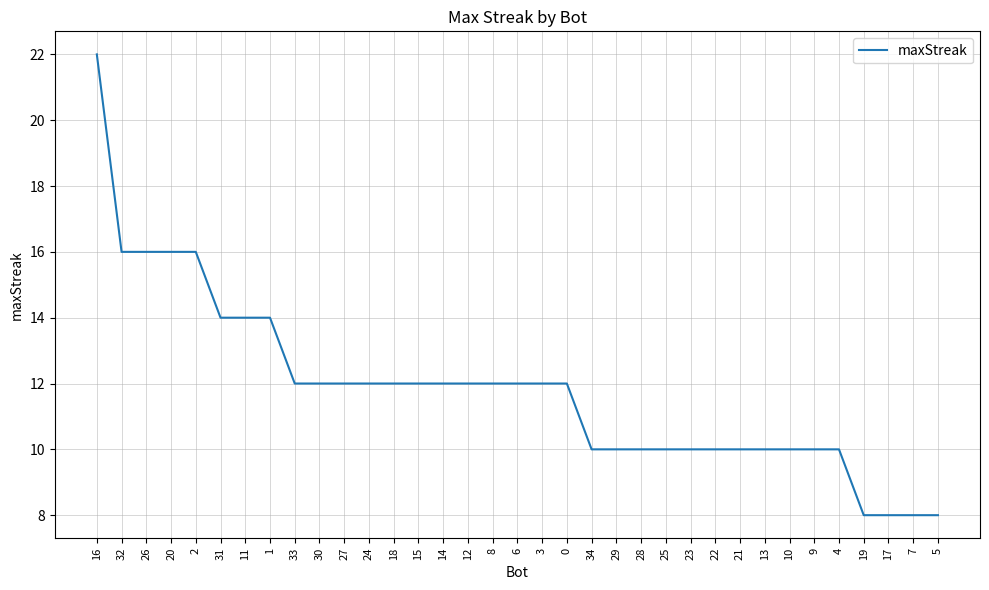

True or false: the data shows 16 at 2.

True